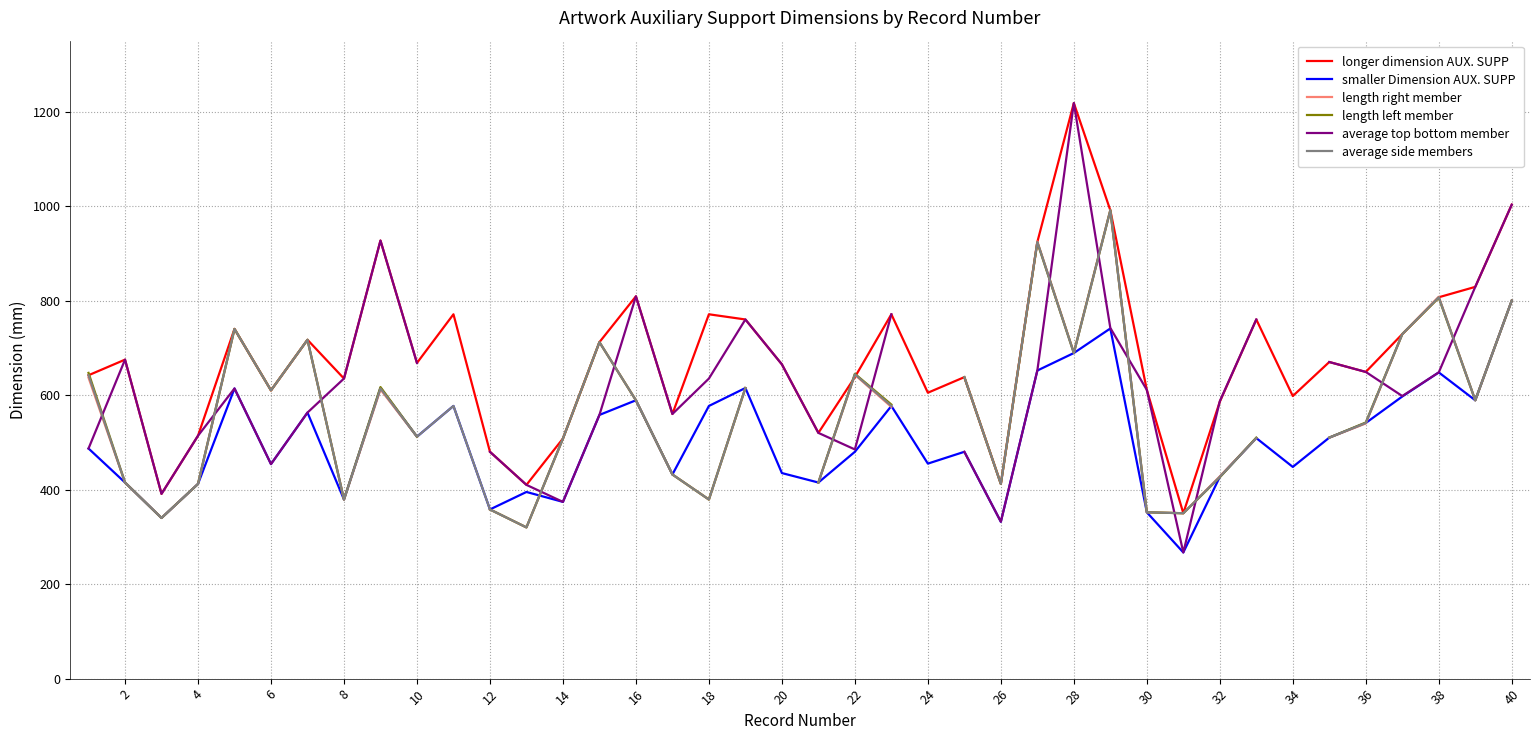

The value of longer dimension AUX. SUPP at 26 is 98. True or false?

False